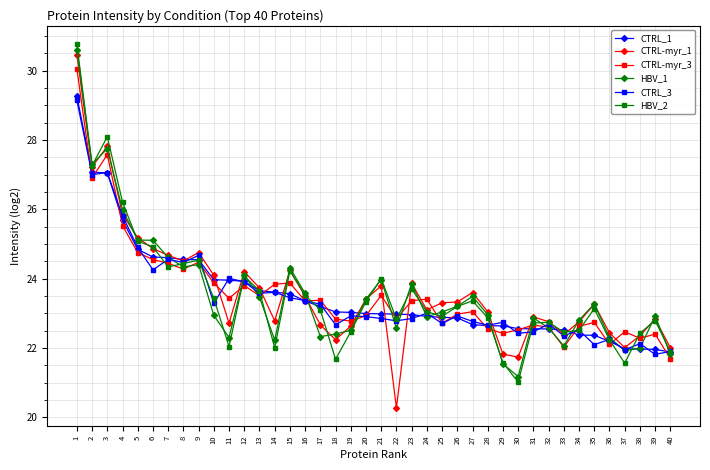

What is the value of the HBV_2 point at the 7th from the left?

24.3